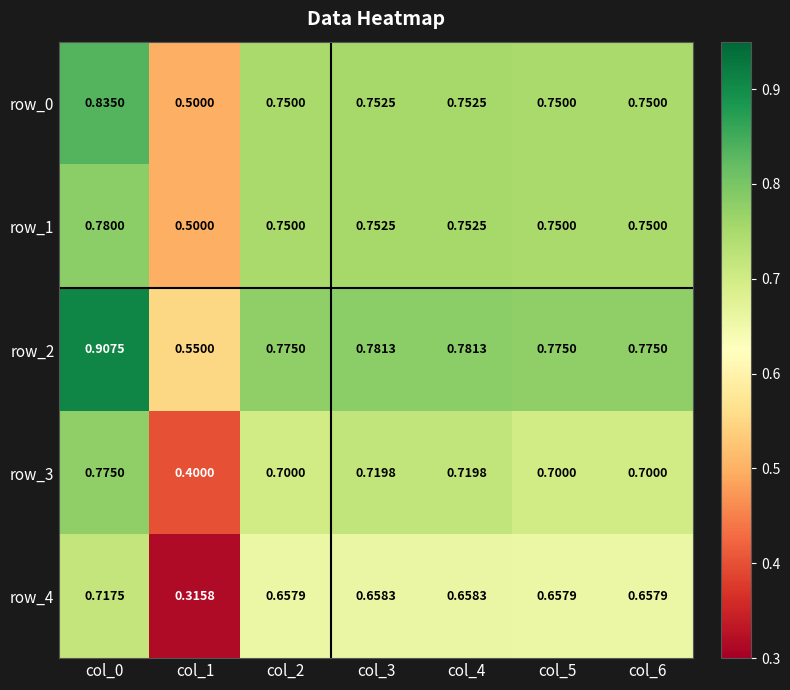

How many series are shown in this chart?

5